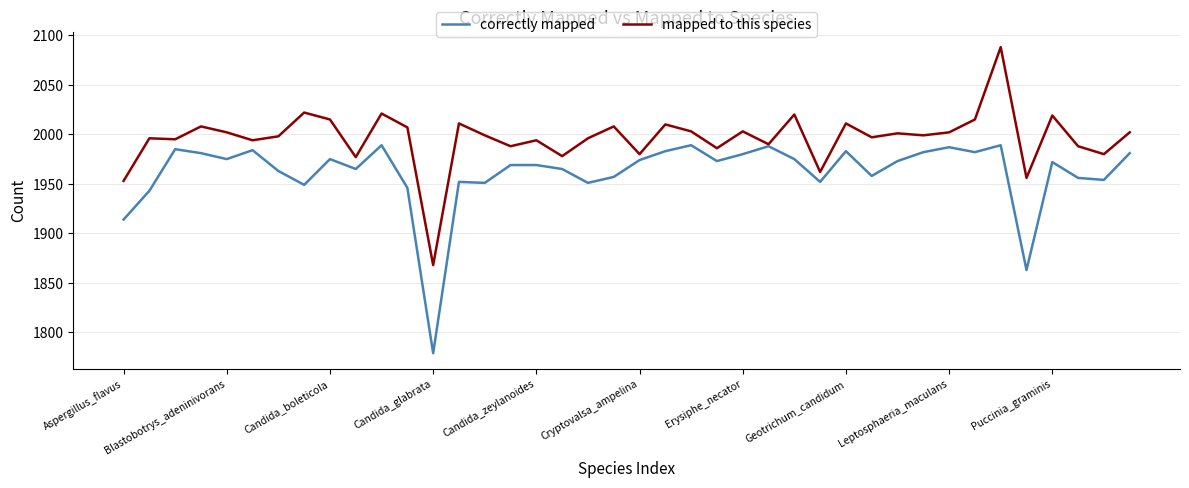

Which series has the largest total across all categories?

mapped to this species